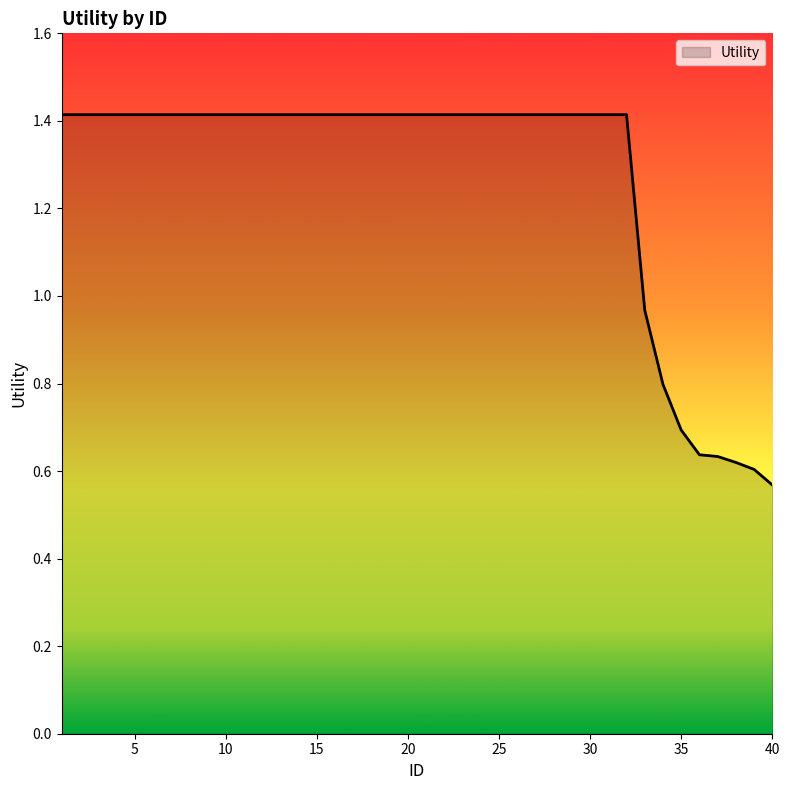

What is the greatest value displayed?

1.4